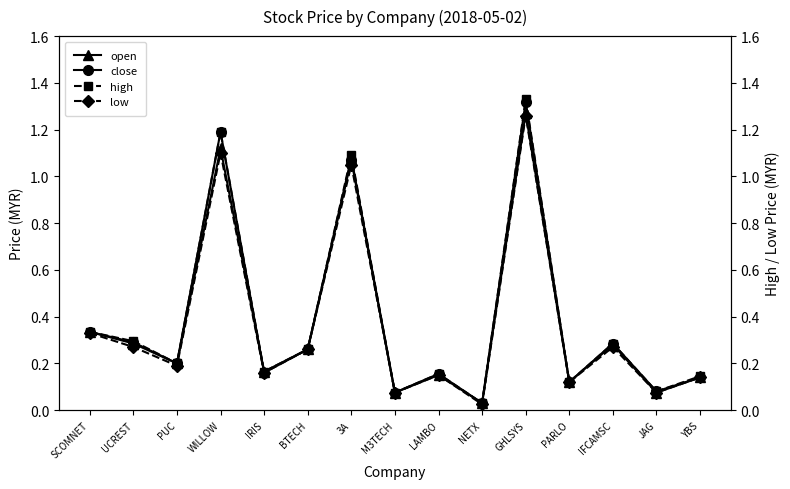

True or false: low has a value of 0.2 at PUC.

True